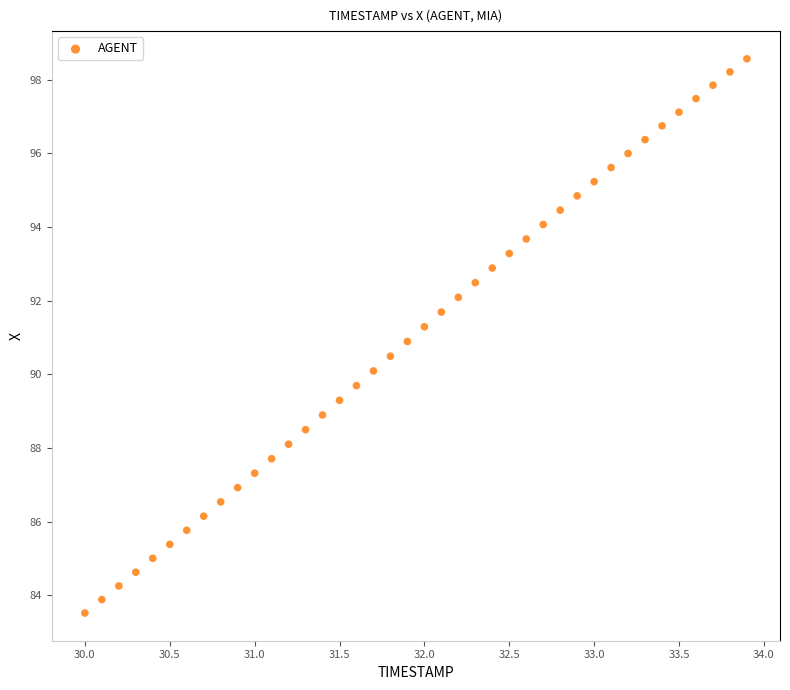

What is the range of X values (max minus min)?

3.9